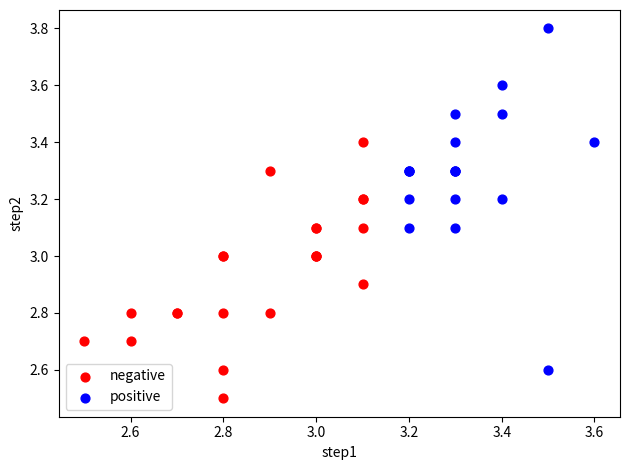

Which series reaches the maximum Y coordinate?

positive